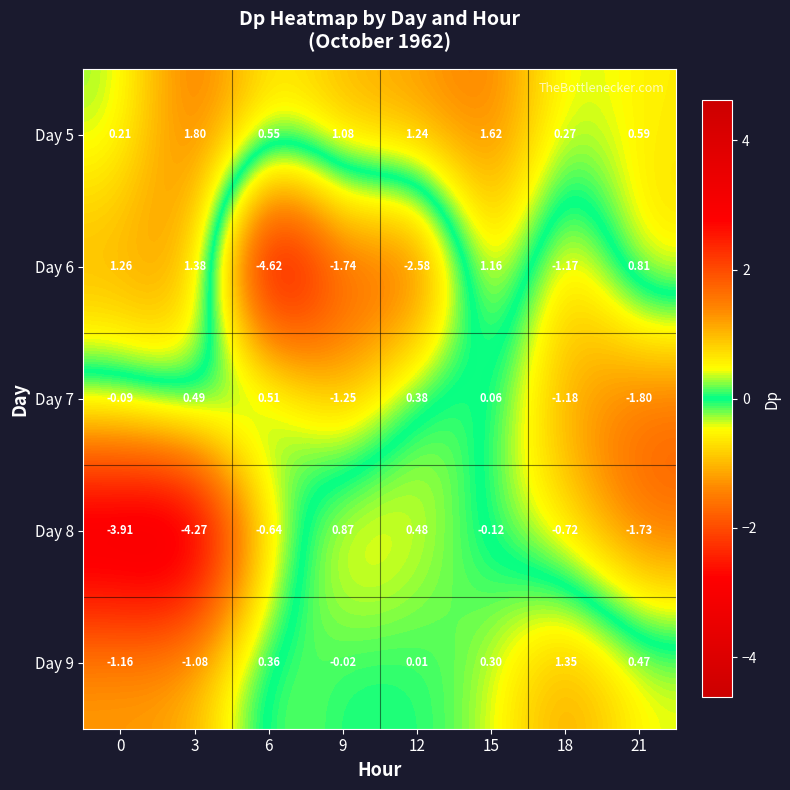

Reading left to right, transcribe all the data shown in this chart.

Day 5: 0=0.2	3=1.8	6=0.6	9=1.1	12=1.2	15=1.6	18=0.3	21=0.6
Day 6: 0=1.3	3=1.4	6=-4.6	9=-1.7	12=-2.6	15=1.2	18=-1.2	21=0.8
Day 7: 0=-0.1	3=0.5	6=0.5	9=-1.2	12=0.4	15=0.1	18=-1.2	21=-1.8
Day 8: 0=-3.9	3=-4.3	6=-0.6	9=0.9	12=0.5	15=-0.1	18=-0.7	21=-1.7
Day 9: 0=-1.2	3=-1.1	6=0.4	9=-0.0	12=0.0	15=0.3	18=1.4	21=0.5